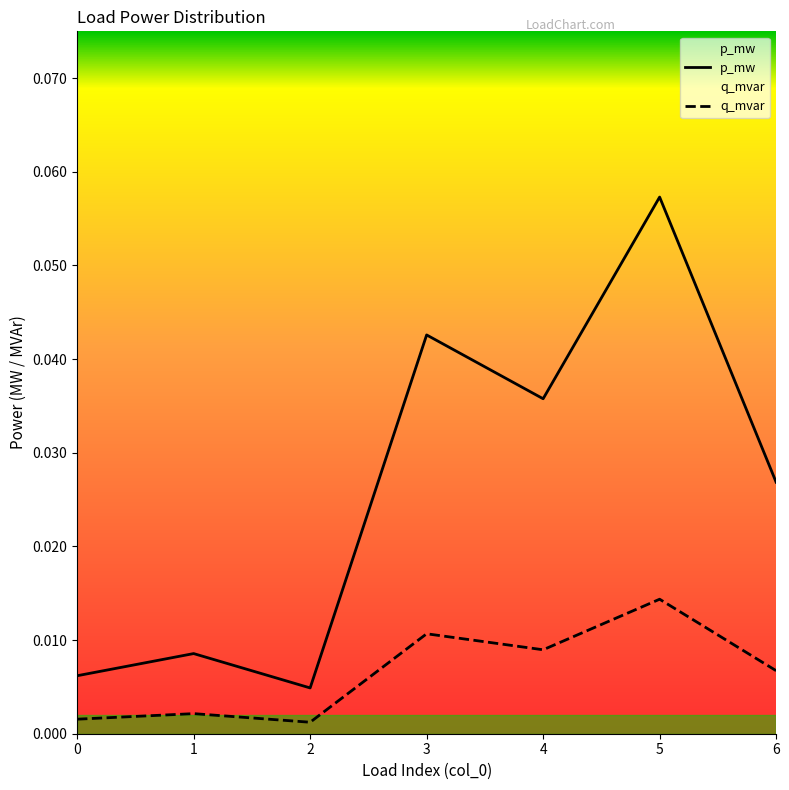

Reading left to right, what are all the values shown in this chart?

p_mw: 0.0	0.0	0.0	0.0	0.0	0.1	0.0
q_mvar: 0.0	0.0	0.0	0.0	0.0	0.0	0.0